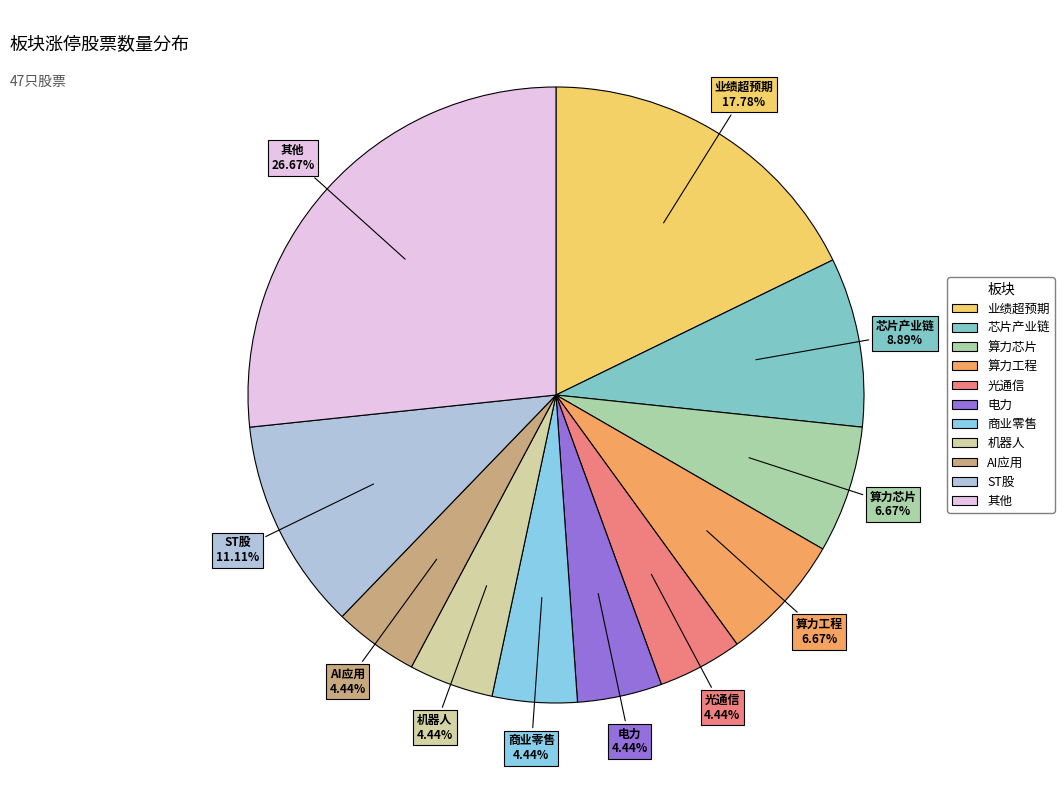

Between 业绩超预期 and 芯片产业链, which is larger?

业绩超预期